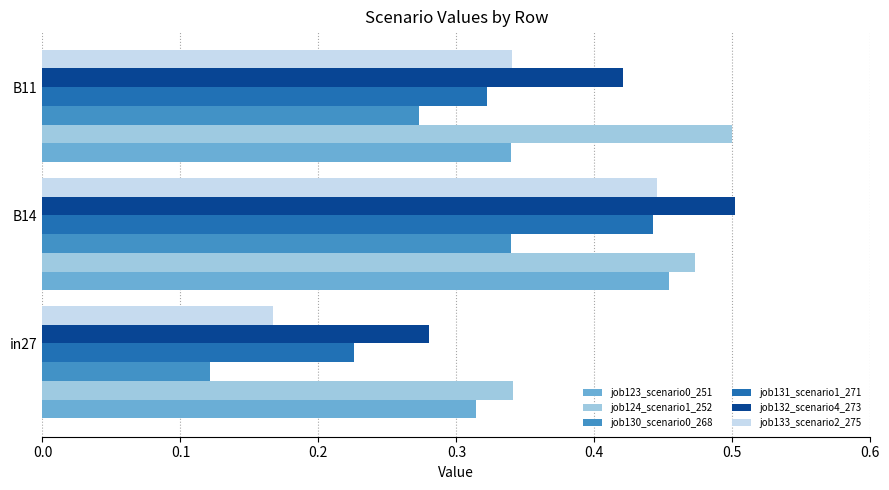

The job124_scenario1_252 series shows 0.9 at B11. True or false?

False